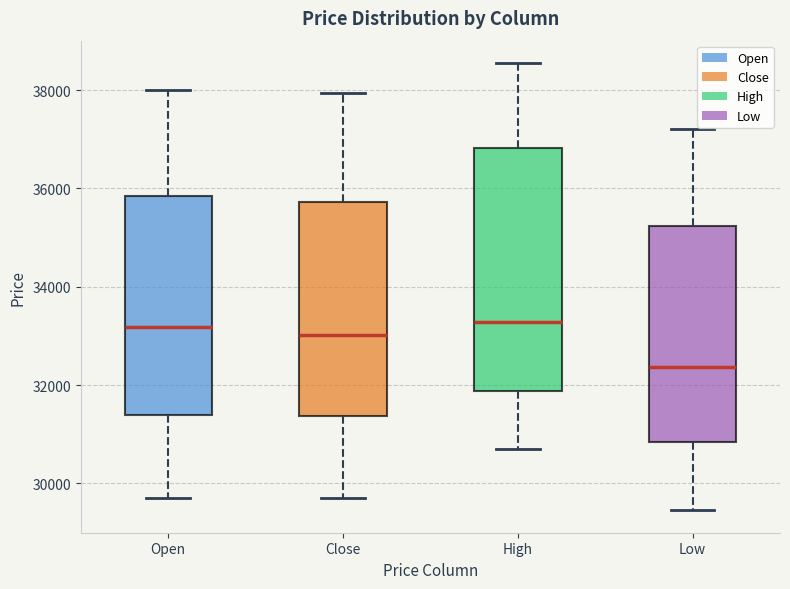

Comparing the boxes themselves (not the whiskers), which one is the tallest?

High